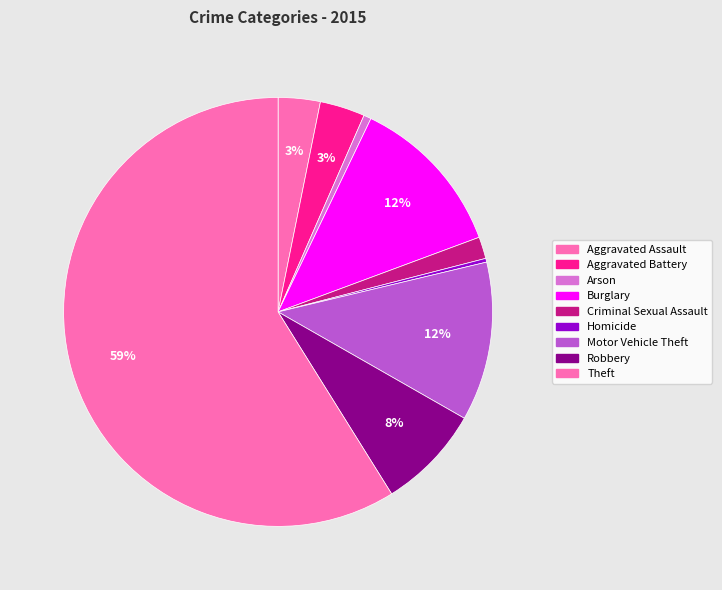

Count the number of slices in the pie.

9